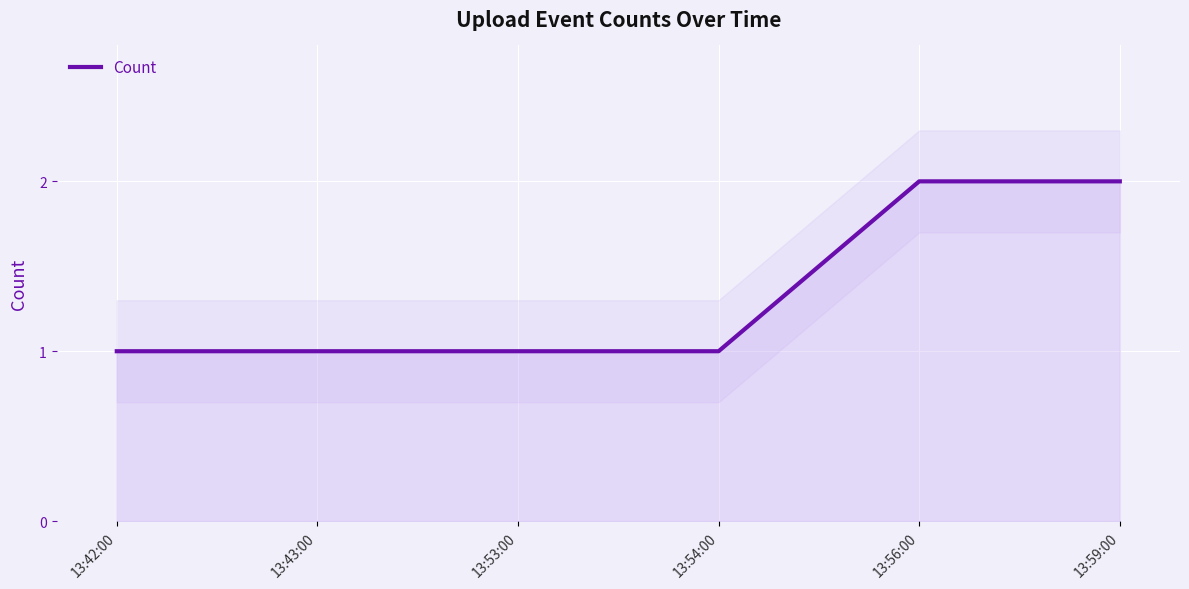

How many lines are shown in the chart?

1